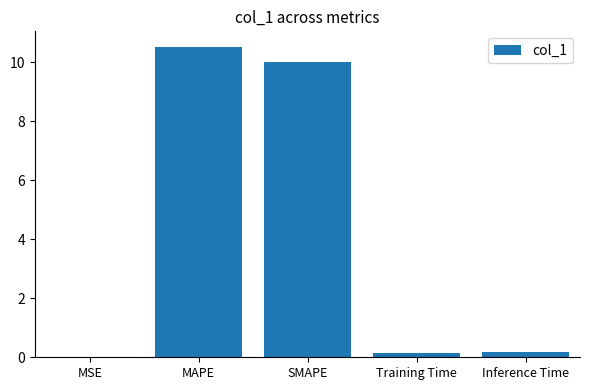

Which category has the highest value across all series?

MAPE